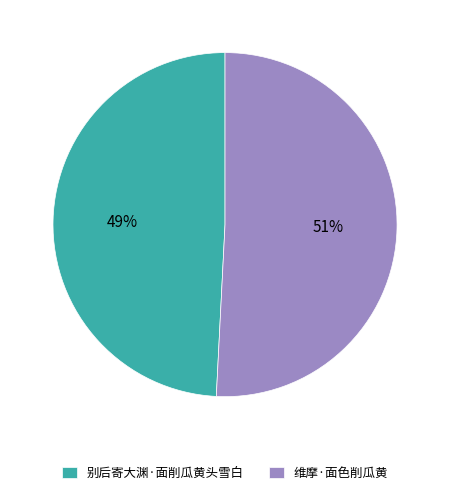

To the nearest percent, what percentage of the pie is 别后寄大渊·面削瓜黄头雪白?

49%